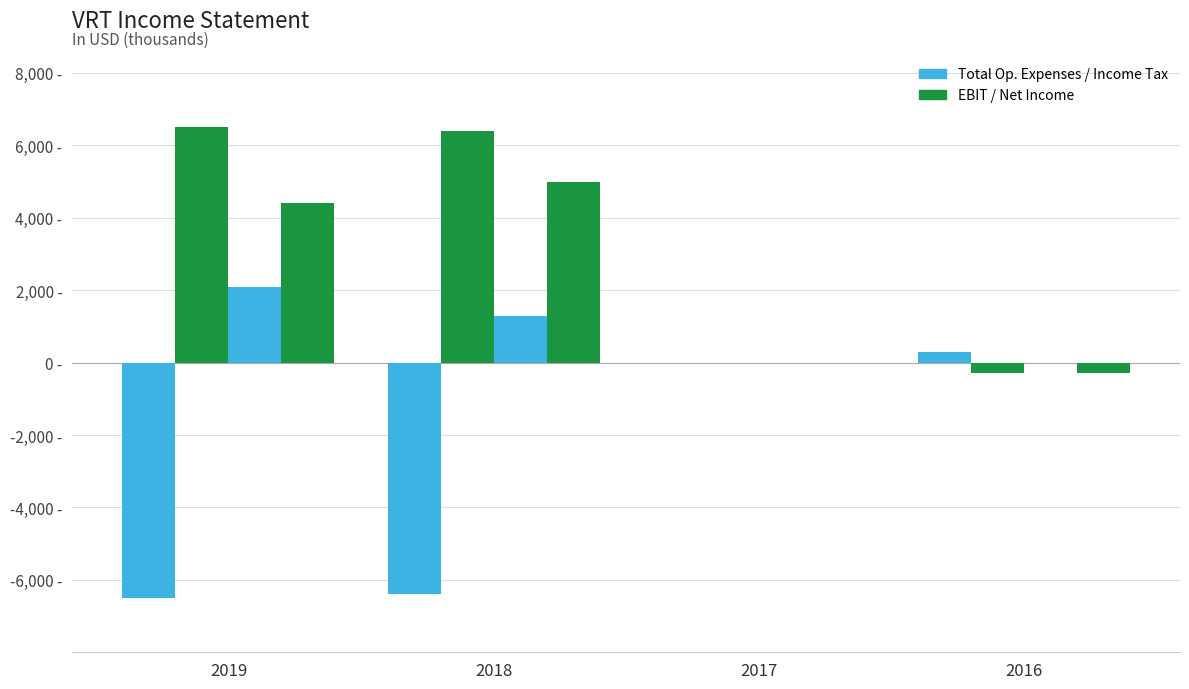

Does the chart contain stacked bars?

No